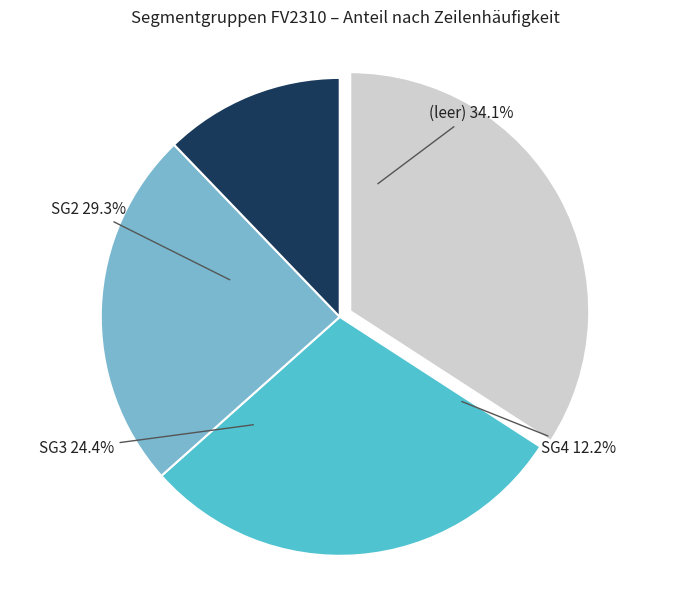

Count the number of slices in the pie.

5